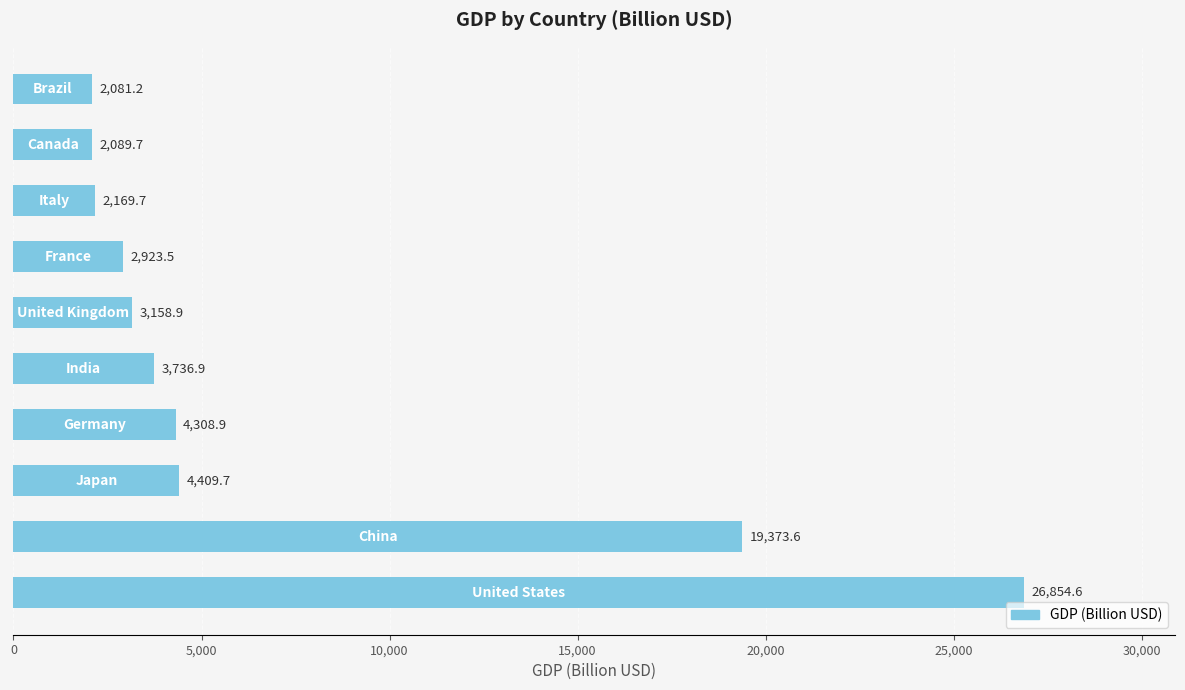

What is the greatest value displayed?

26854.6